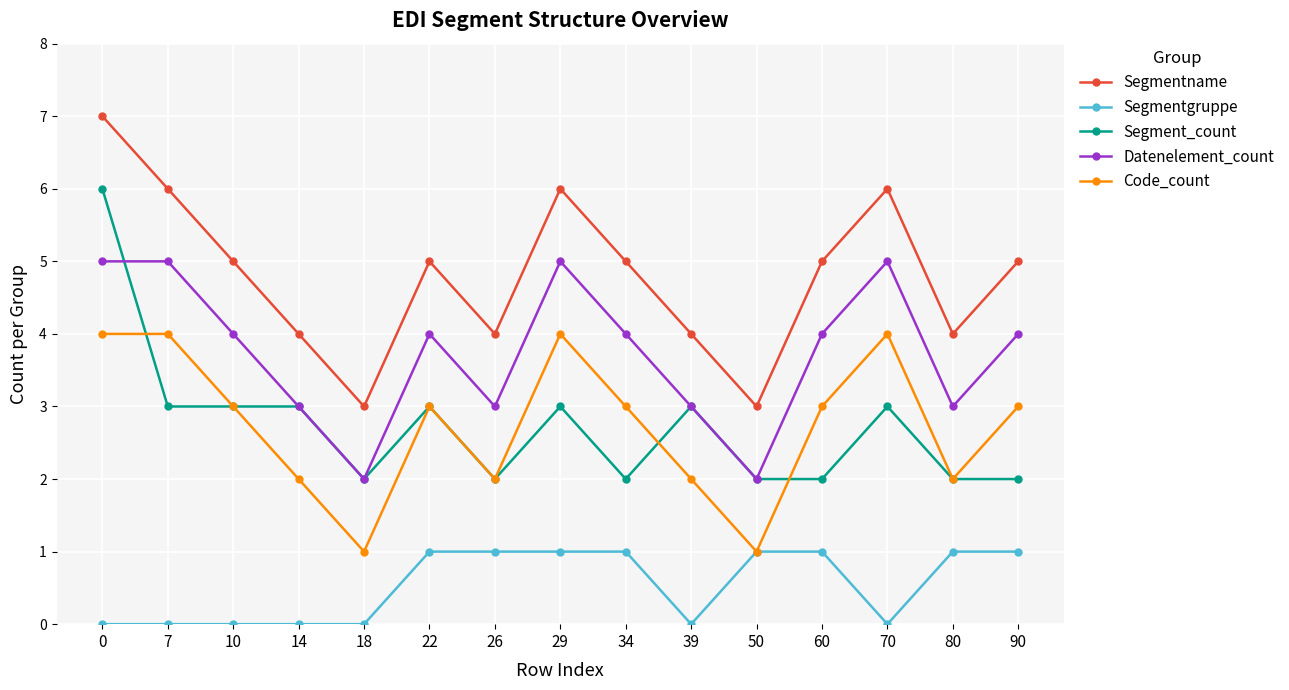

Reading right to left, list all the values displayed in this chart.

Segmentname: 5	4	6	5	3	4	5	6	4	5	3	4	5	6	7
Segmentgruppe: 1	1	0	1	1	0	1	1	1	1	0	0	0	0	0
Segment_count: 2	2	3	2	2	3	2	3	2	3	2	3	3	3	6
Datenelement_count: 4	3	5	4	2	3	4	5	3	4	2	3	4	5	5
Code_count: 3	2	4	3	1	2	3	4	2	3	1	2	3	4	4